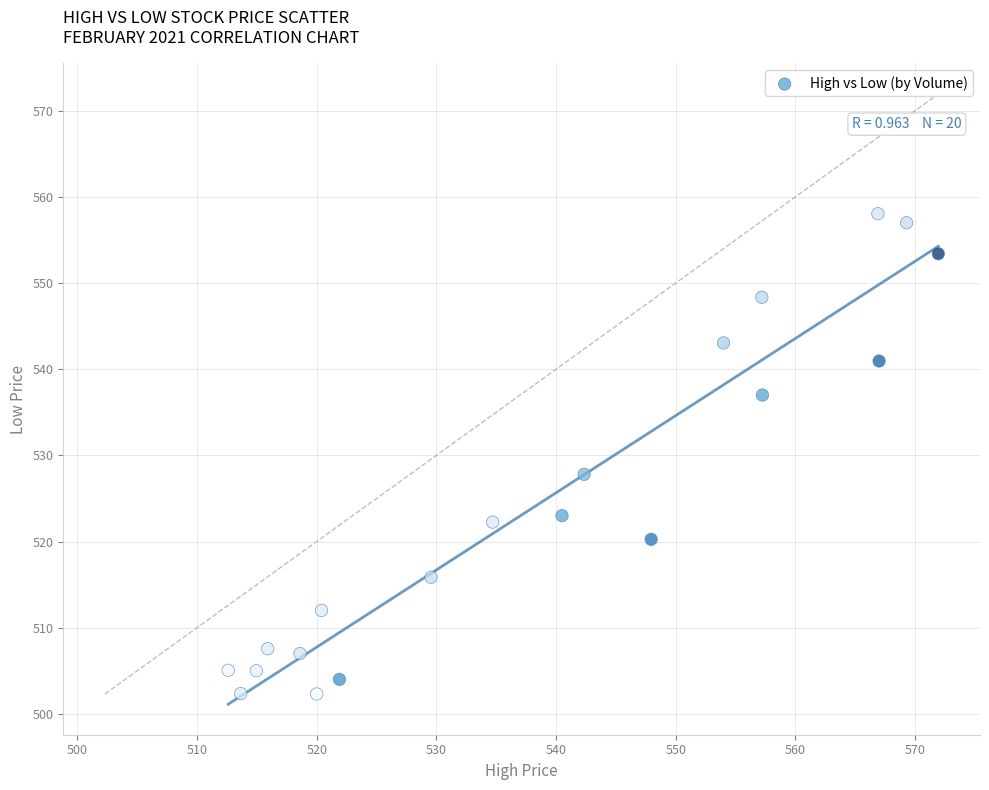

What is the range of X values (max minus min)?

59.4